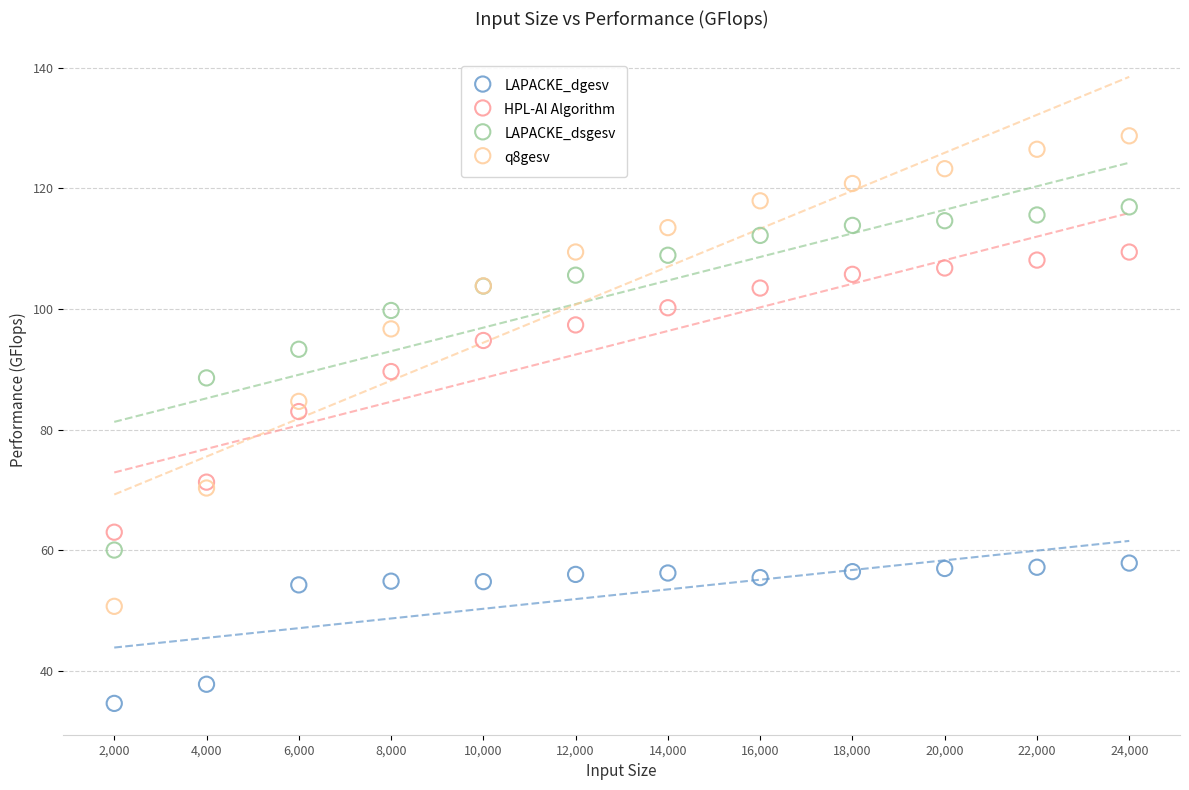

Which series has the largest Y range (max minus min)?

q8gesv